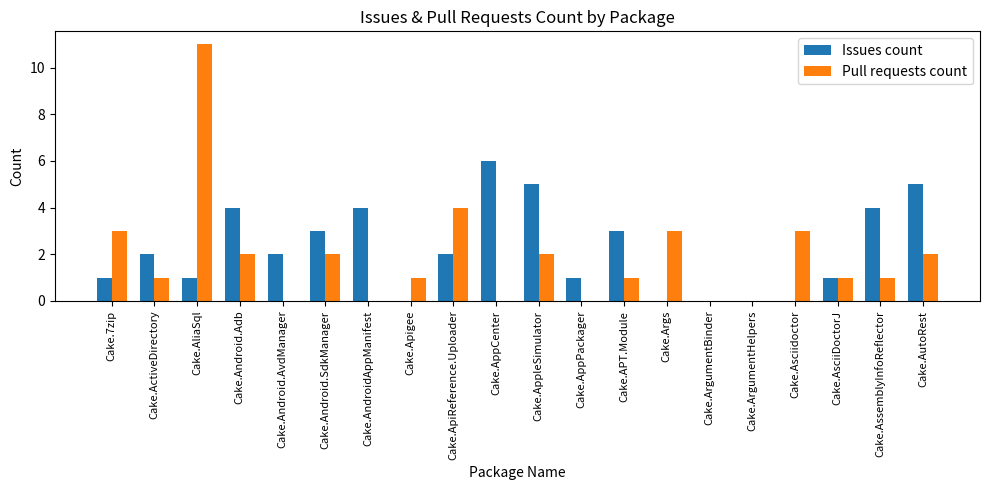

True or false: Issues count has a value of 3 at Cake.Android.SdkManager.

True